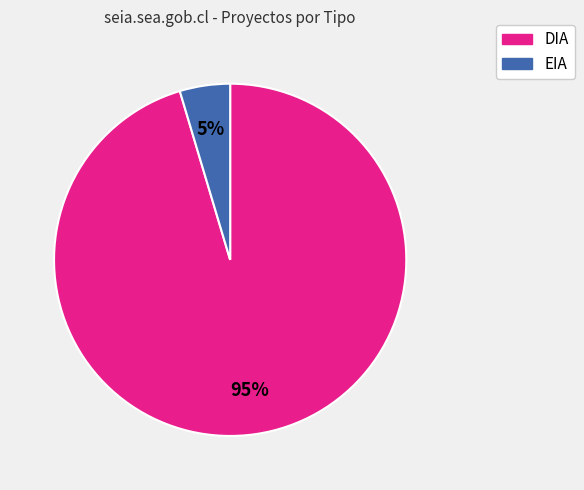

To the nearest percent, what portion does EIA represent?

5%